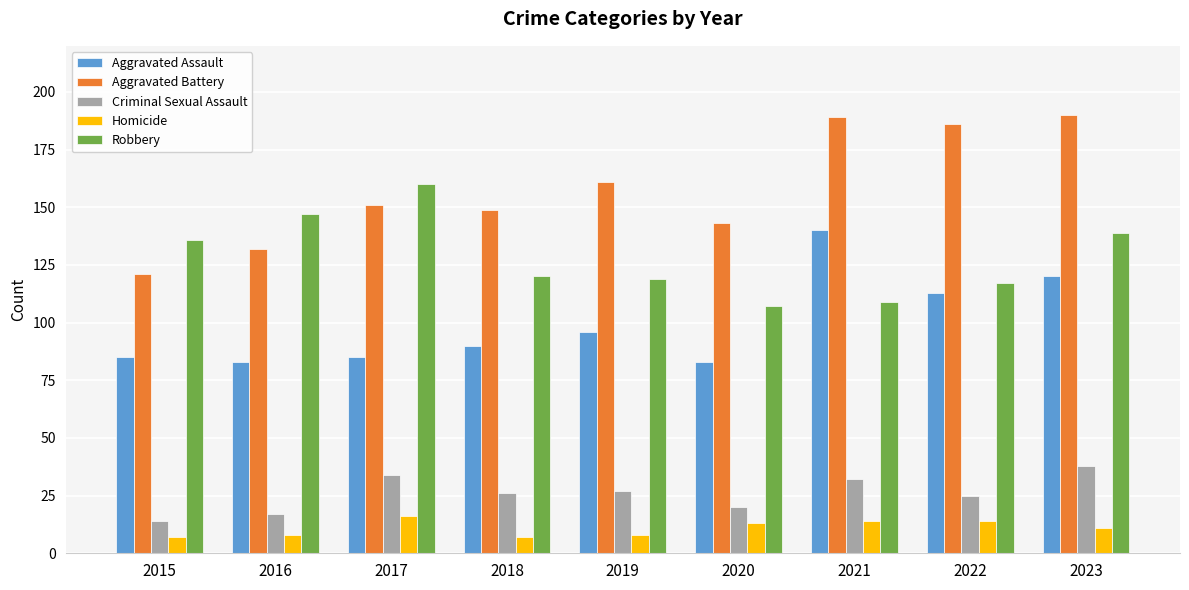

How many data points in Criminal Sexual Assault are less than 26?

4